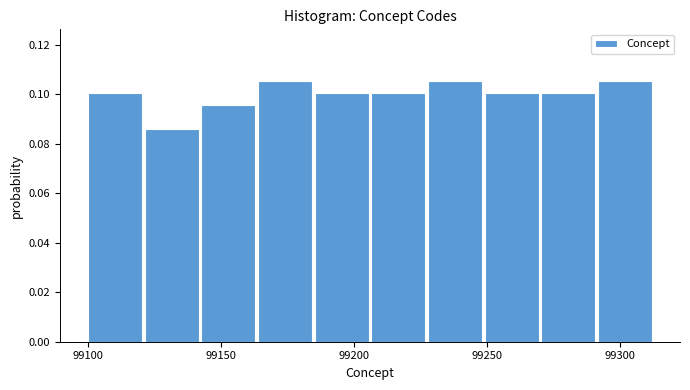

What is the height of the bar covering 99205 to 99230 on the x-axis? Neither the bar edges nor the heights are printed on the chart, so give them approximately, as read against the axes.

0.100